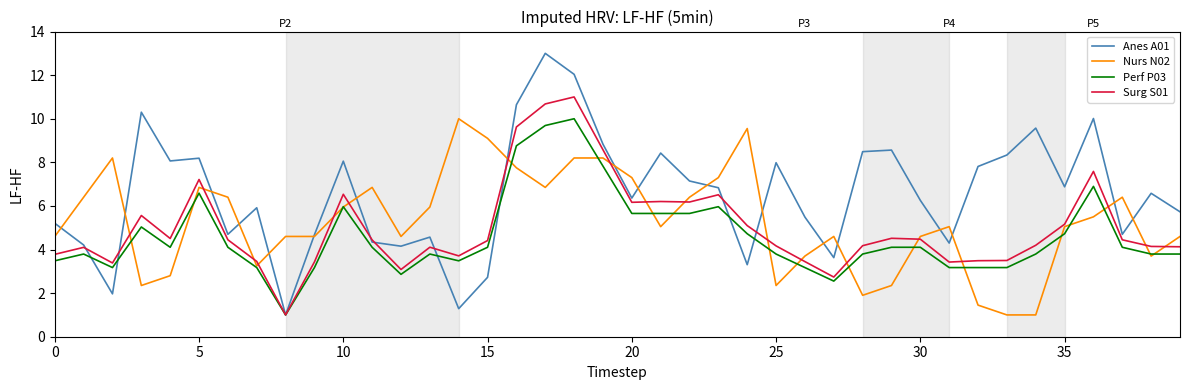

Which series has the largest total across all categories?

Anes A01